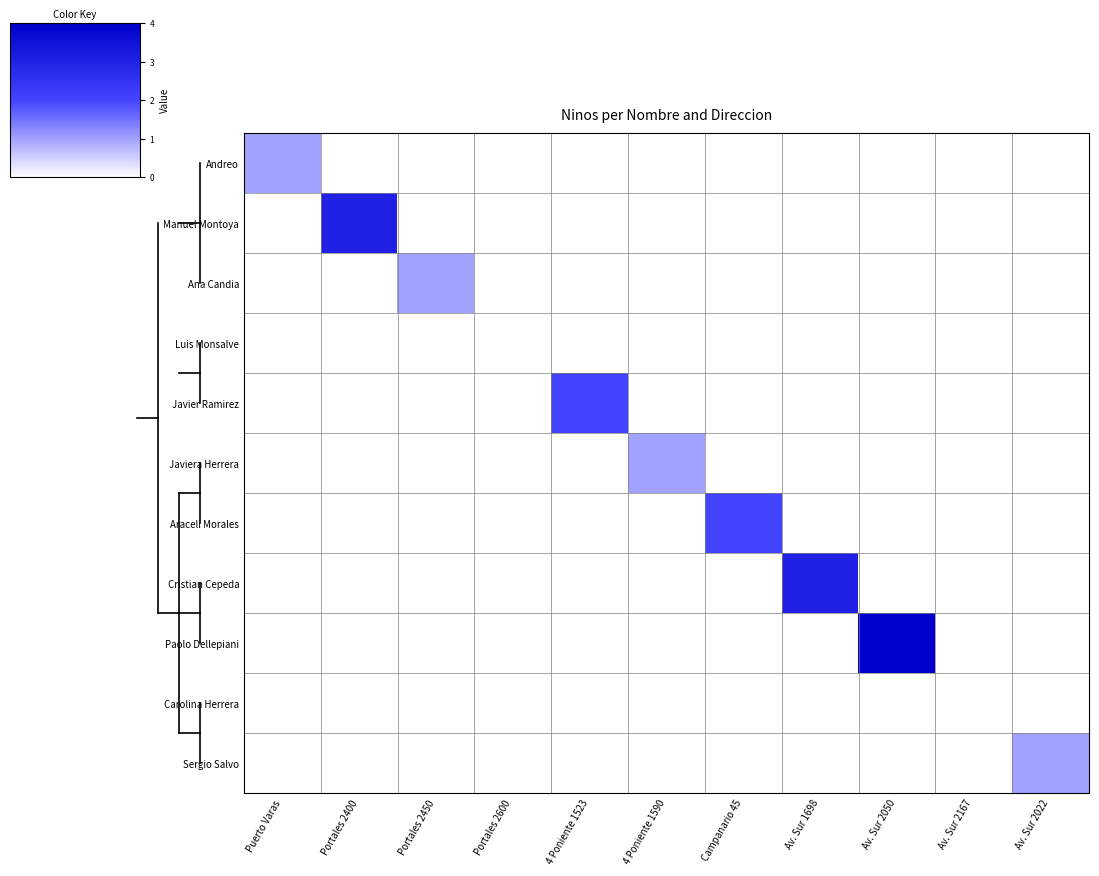

Which series has the widest spread of values?

Paolo Dellepiani